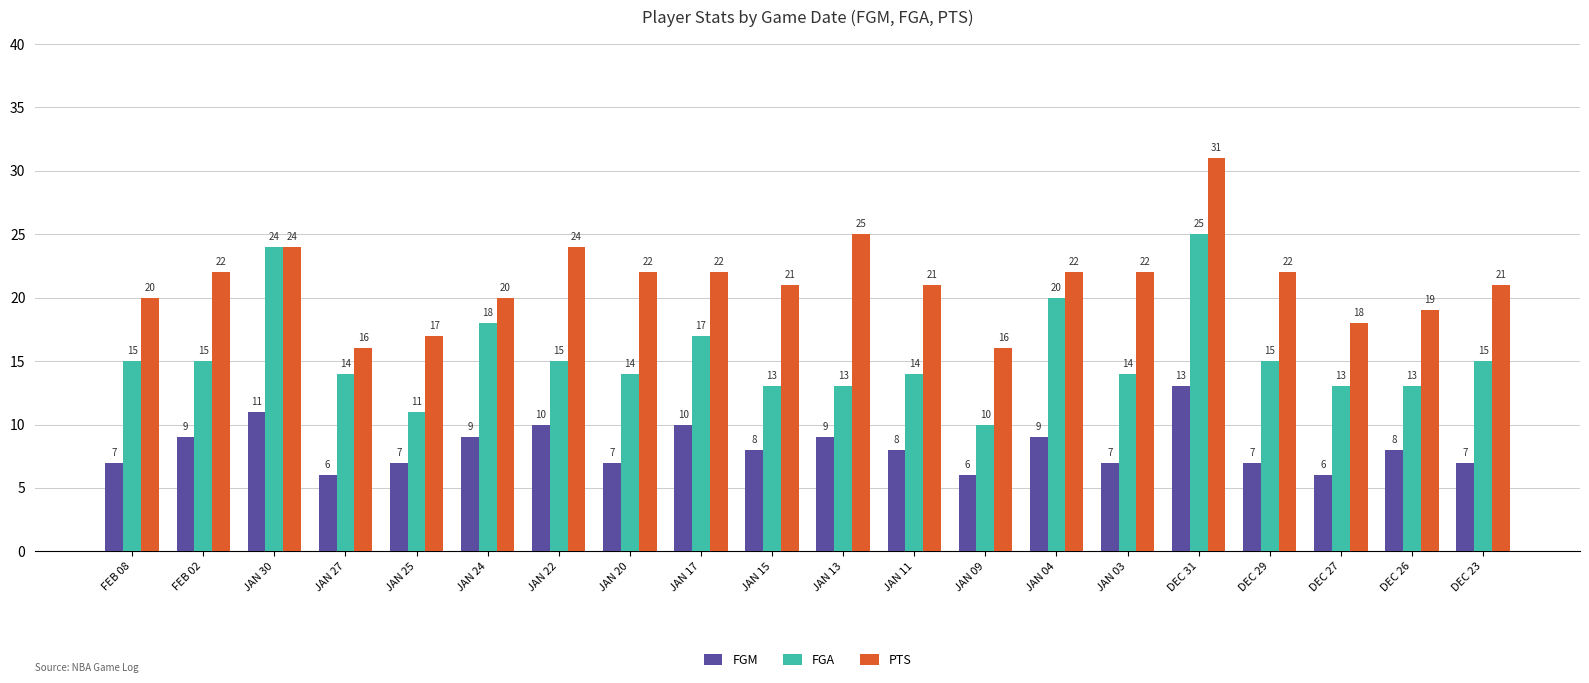

The value of FGM at JAN 09 is 6. True or false?

True